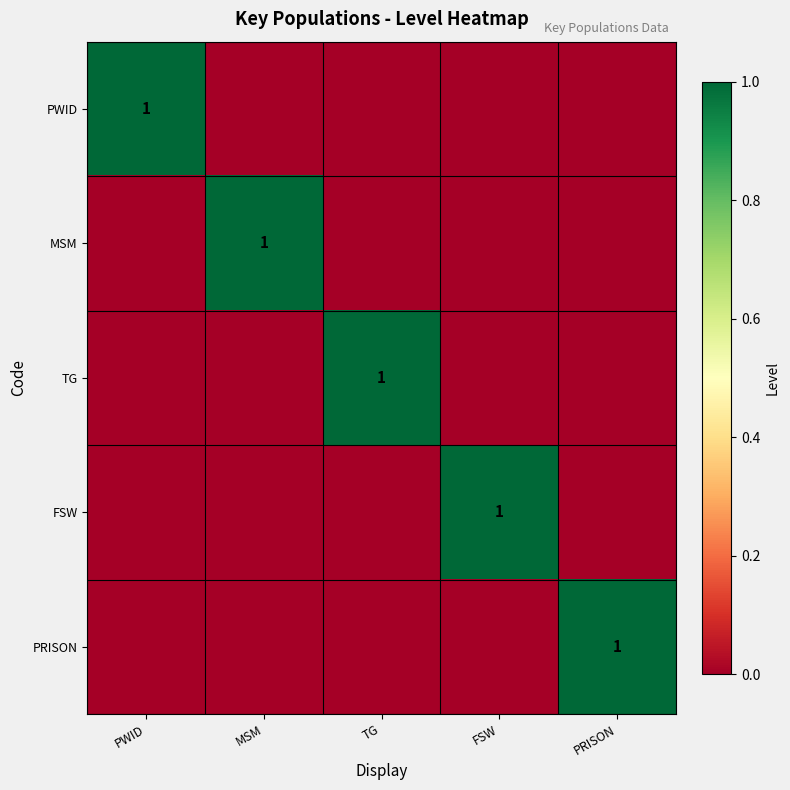

The PRISON series shows 0 at PRISON. True or false?

False